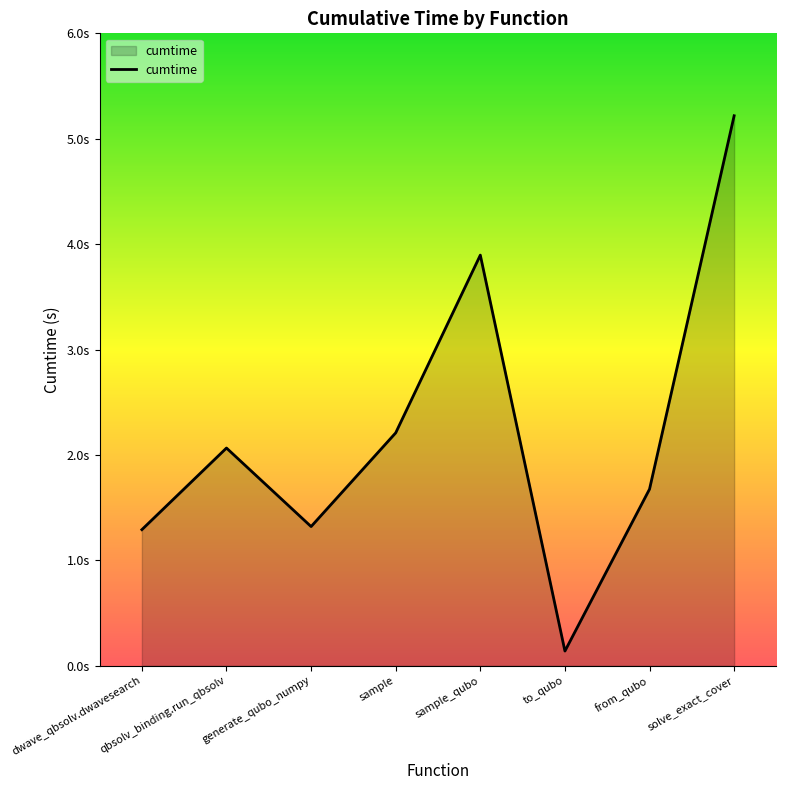

Reading right to left, list all the values displayed in this chart.

5.2	1.7	0.1	3.9	2.2	1.3	2.1	1.3